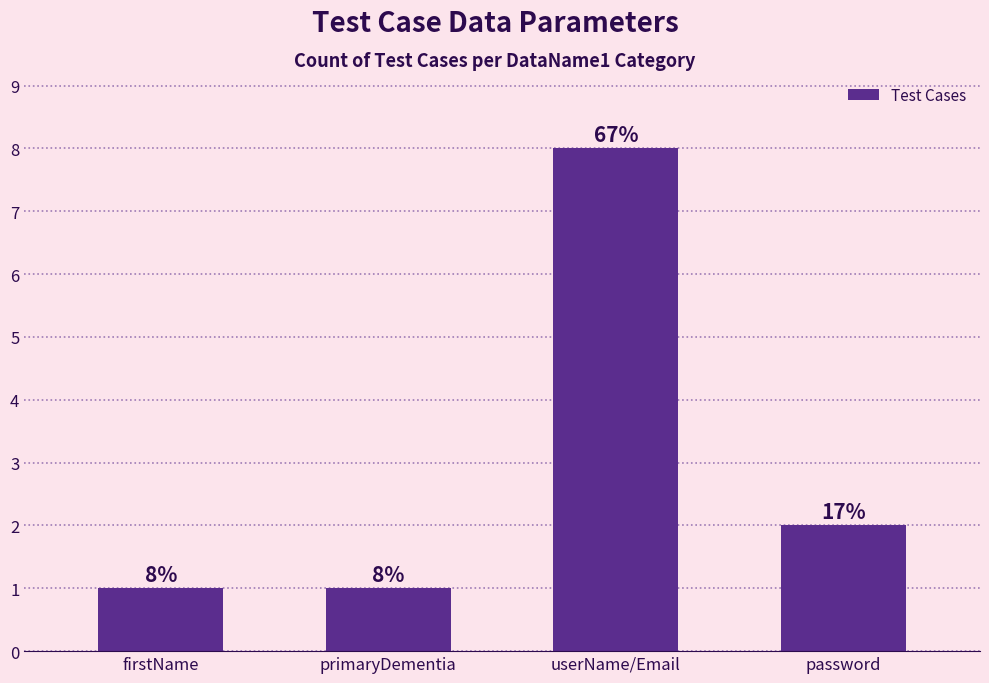

What is the sum of the values at primaryDementia and password?

3